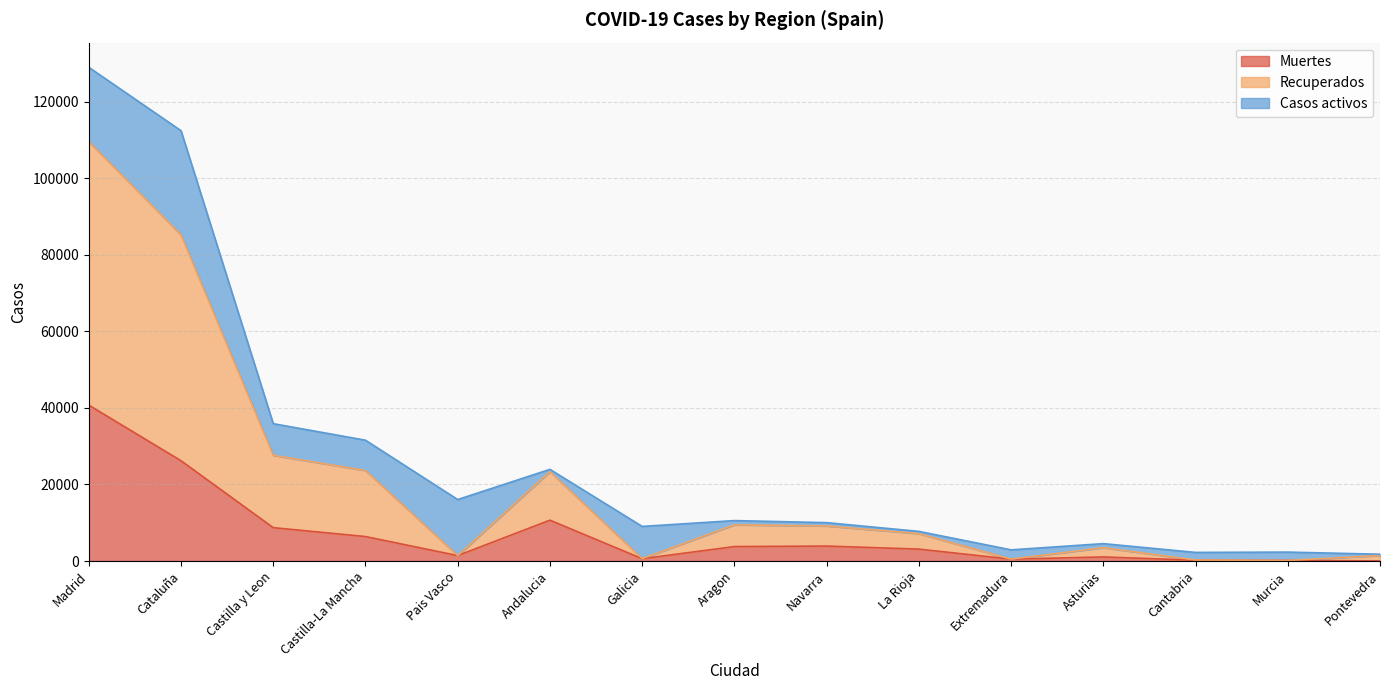

The value of Muertes at Castilla y Leon is 15273. True or false?

False